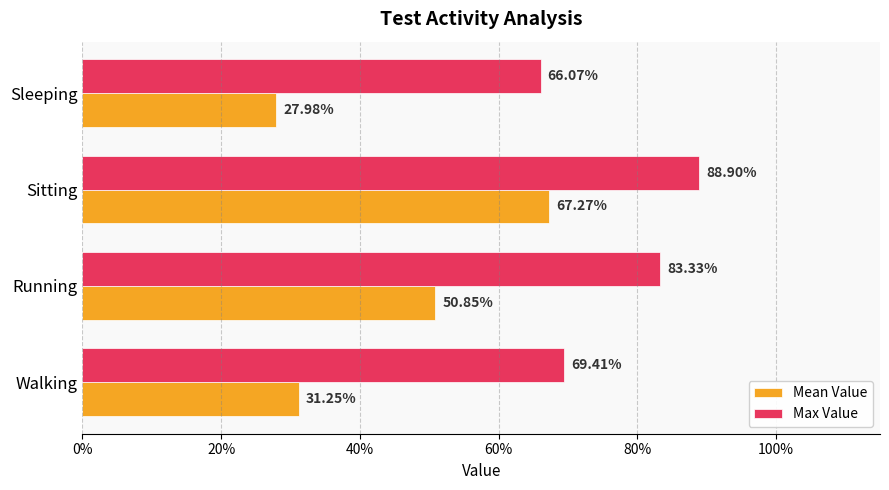

Reading right to left, transcribe all the data shown in this chart.

Mean Value: 0.3	0.7	0.5	0.3
Max Value: 0.7	0.9	0.8	0.7